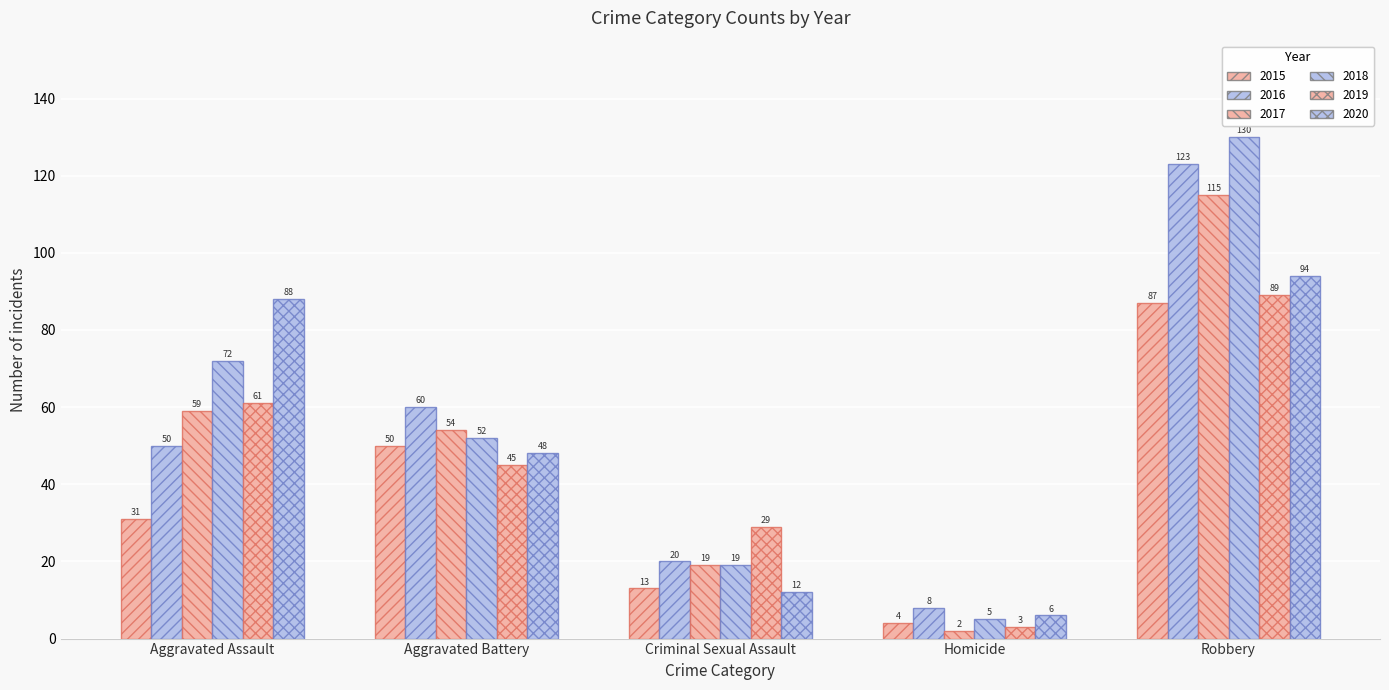

The 2019 series shows 3 at Homicide. True or false?

True